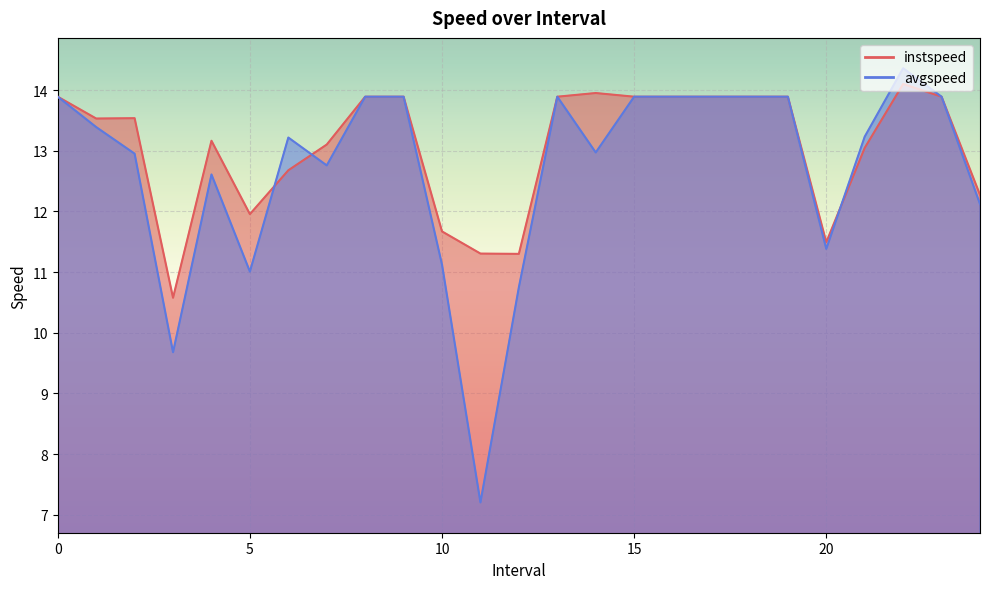

What is the label of the 4th point from the right?

21.0